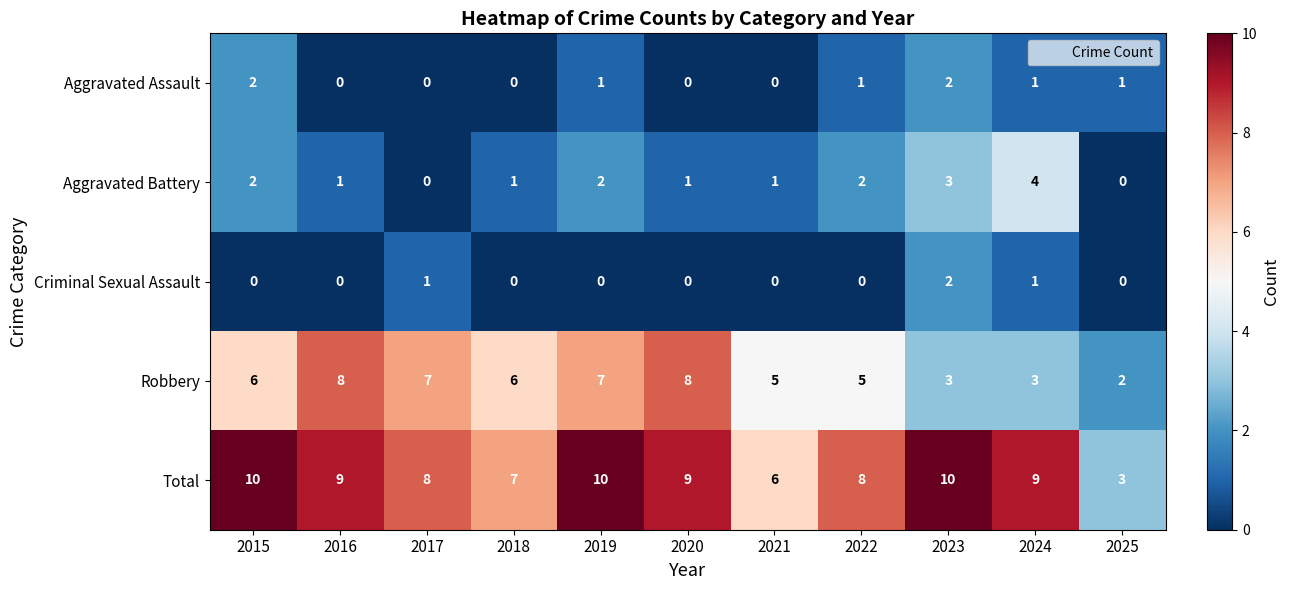

Is it true that Criminal Sexual Assault equals 0 at 2015?

True